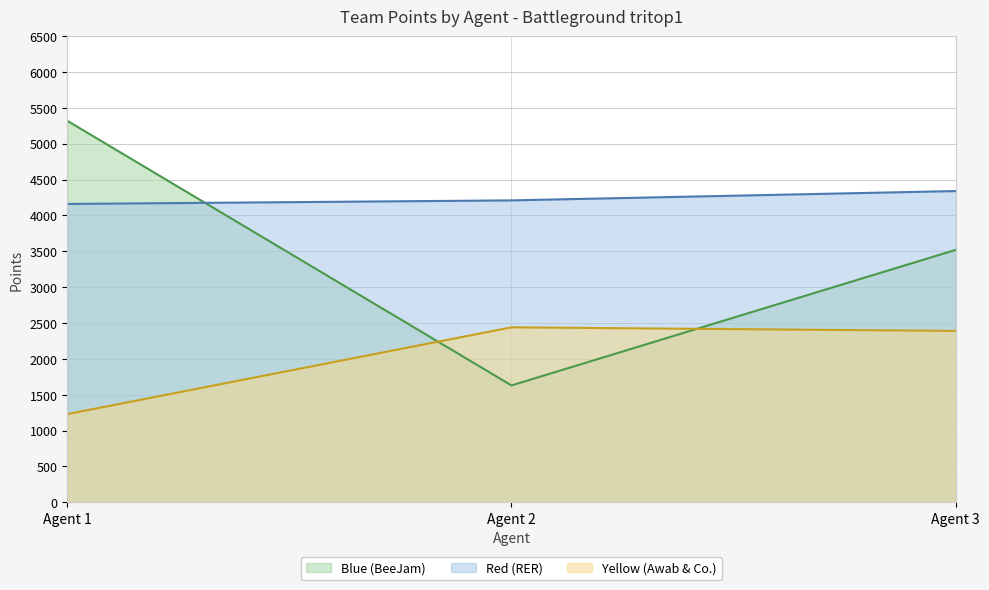

Reading right to left, extract all data points from this chart.

Blue (BeeJam): Agent 3=3520	Agent 2=1630	Agent 1=5320
Red (RER): Agent 3=4340	Agent 2=4210	Agent 1=4160
Yellow (Awab & Co.): Agent 3=2390	Agent 2=2440	Agent 1=1230